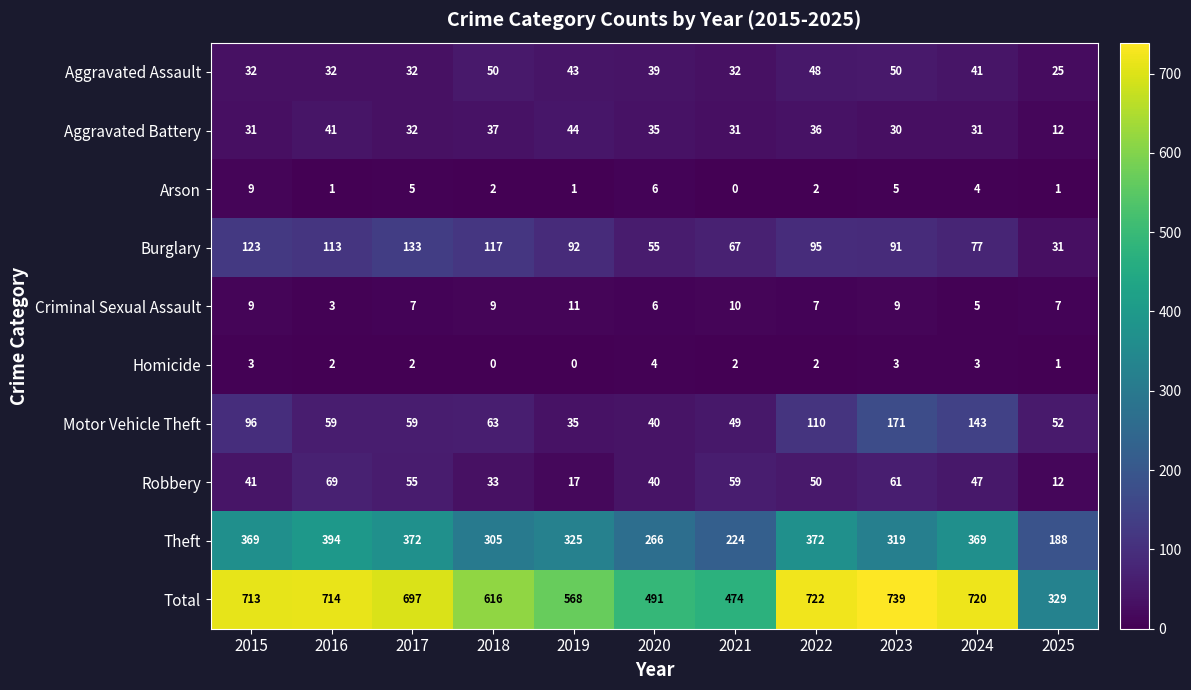

What is the greatest value displayed?

739